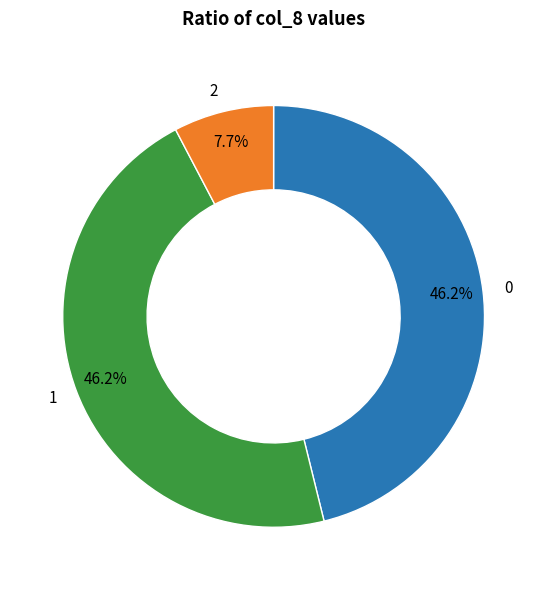

Is it true that 2 is 8% of the pie?

True